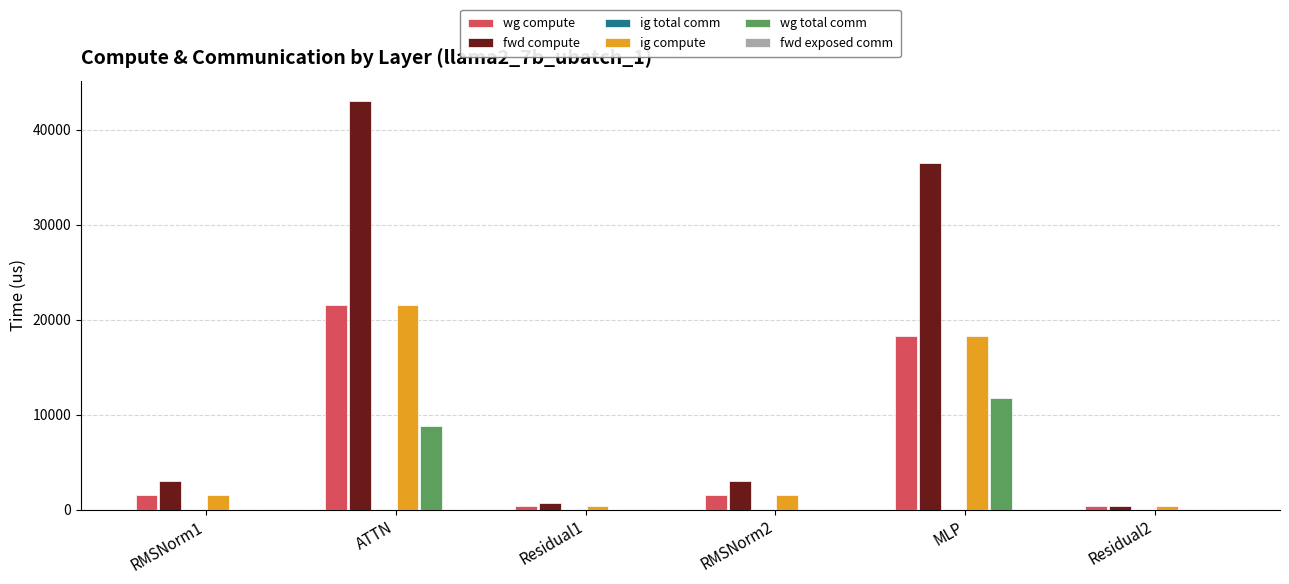

Which category has the highest value in the ig compute series?

ATTN